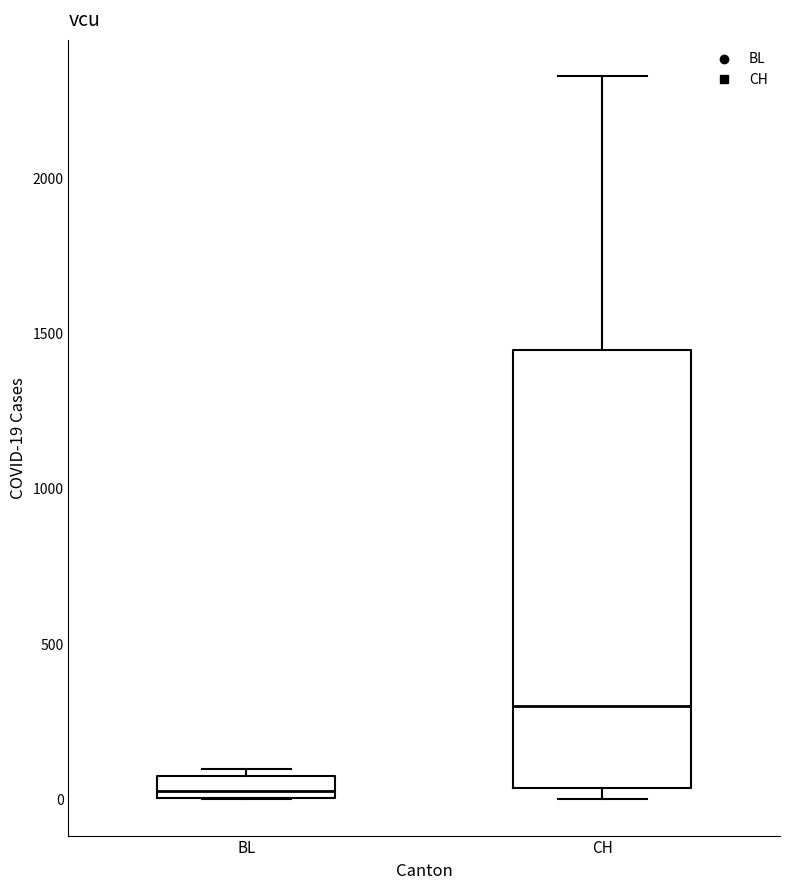

Where is the lower edge of the box for CH on the y-axis? The values are not printed on the chart, so give them approximately, as read against the axis.

50